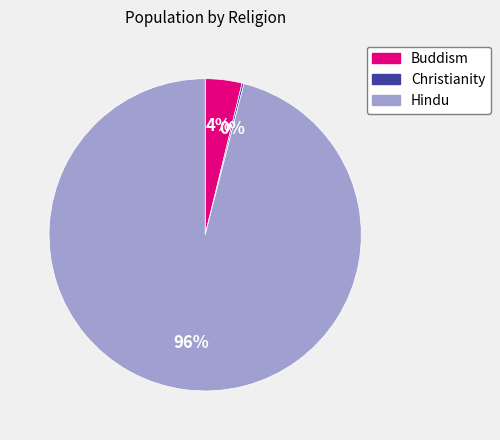

The Hindu slice represents 87% of the pie. True or false?

False